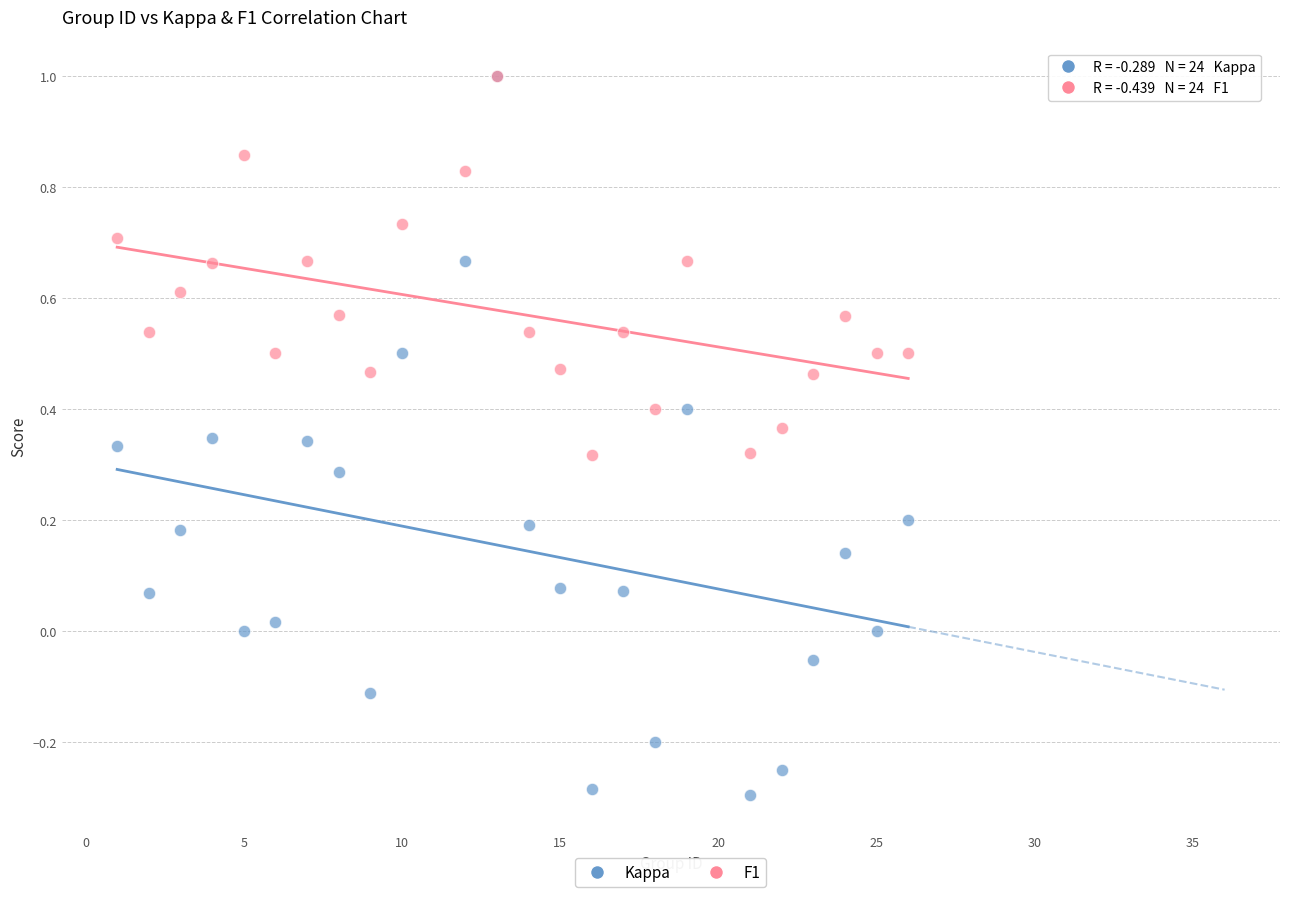

Which series has the widest spread of Y values?

Kappa